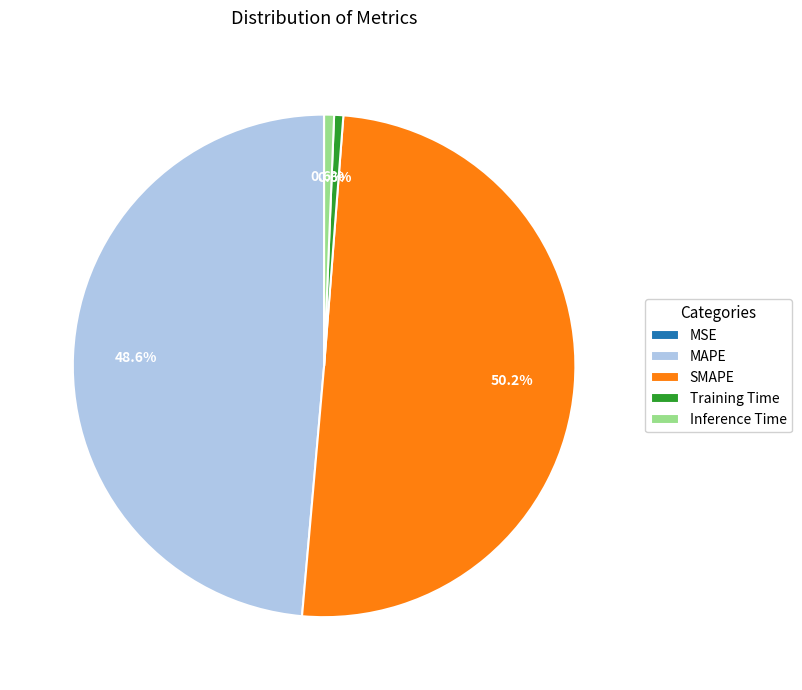

Which category has the biggest portion of the pie?

SMAPE